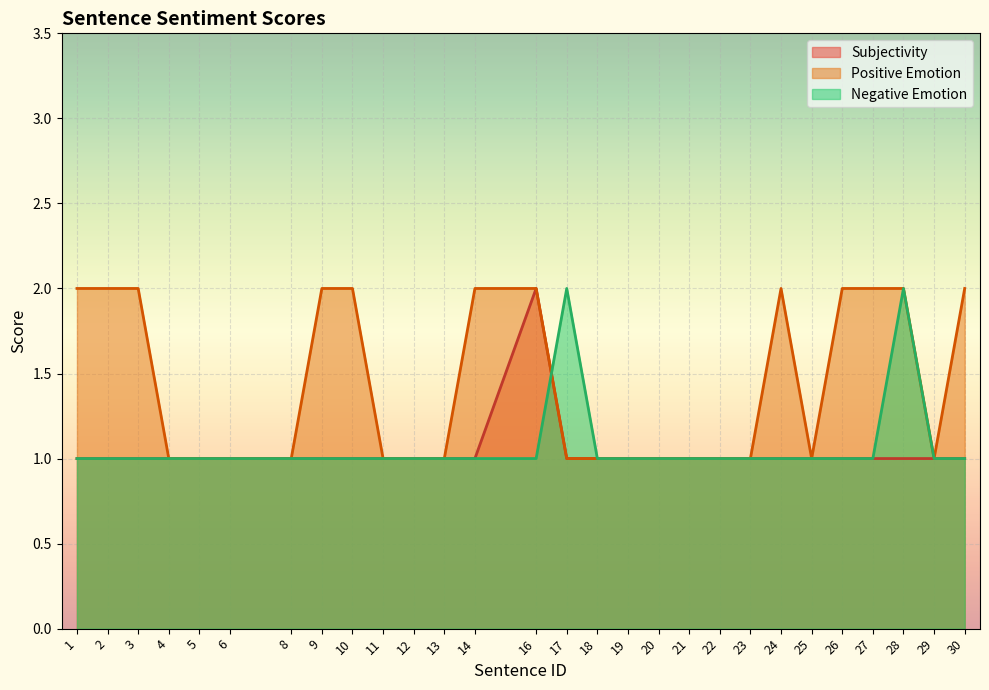

List the labels in order of Negative Emotion value, smallest first.

1, 2, 3, 4, 5, 6, 8, 9, 10, 11, 12, 13, 14, 16, 18, 19, 20, 21, 22, 23, 24, 25, 26, 27, 29, 30, 17, 28